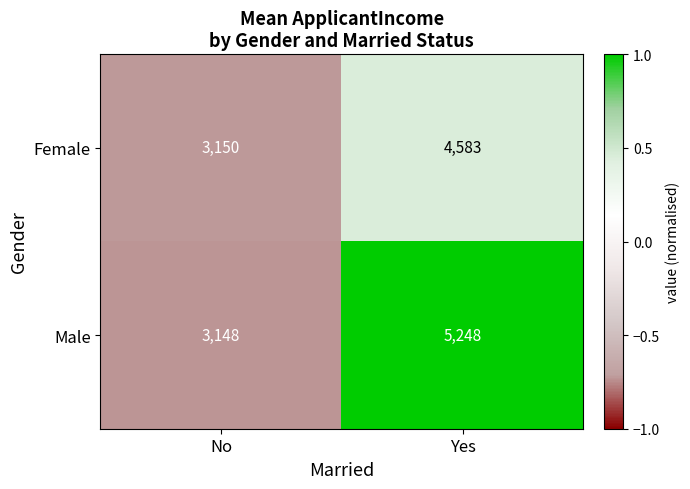

What is the greatest value displayed?

5248